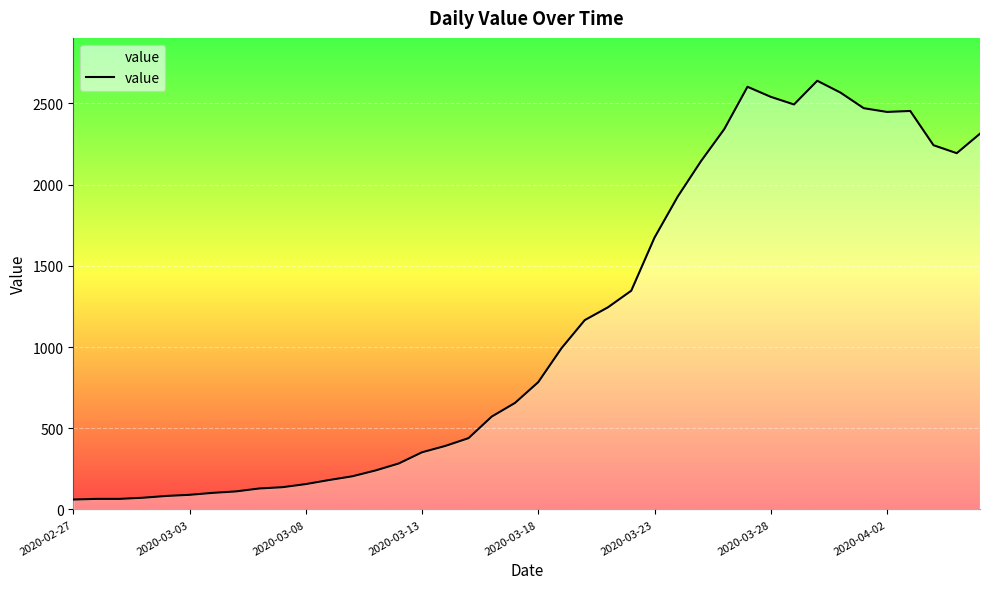

At which category does the data reach its first local peak?

29